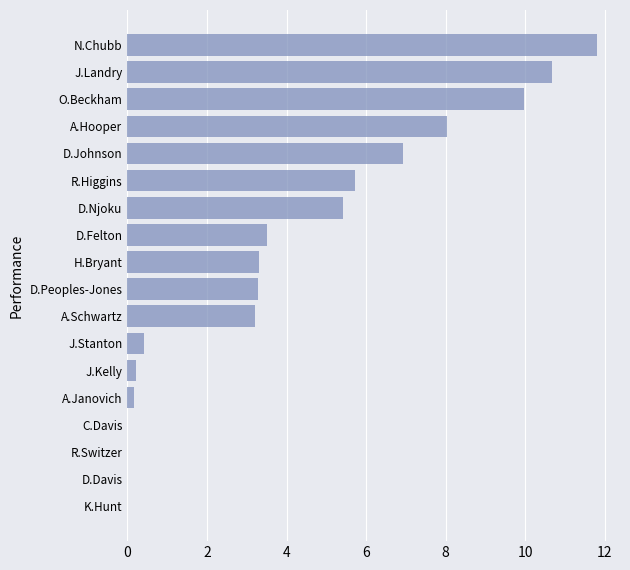

The value at D.Felton is 3.5. True or false?

True